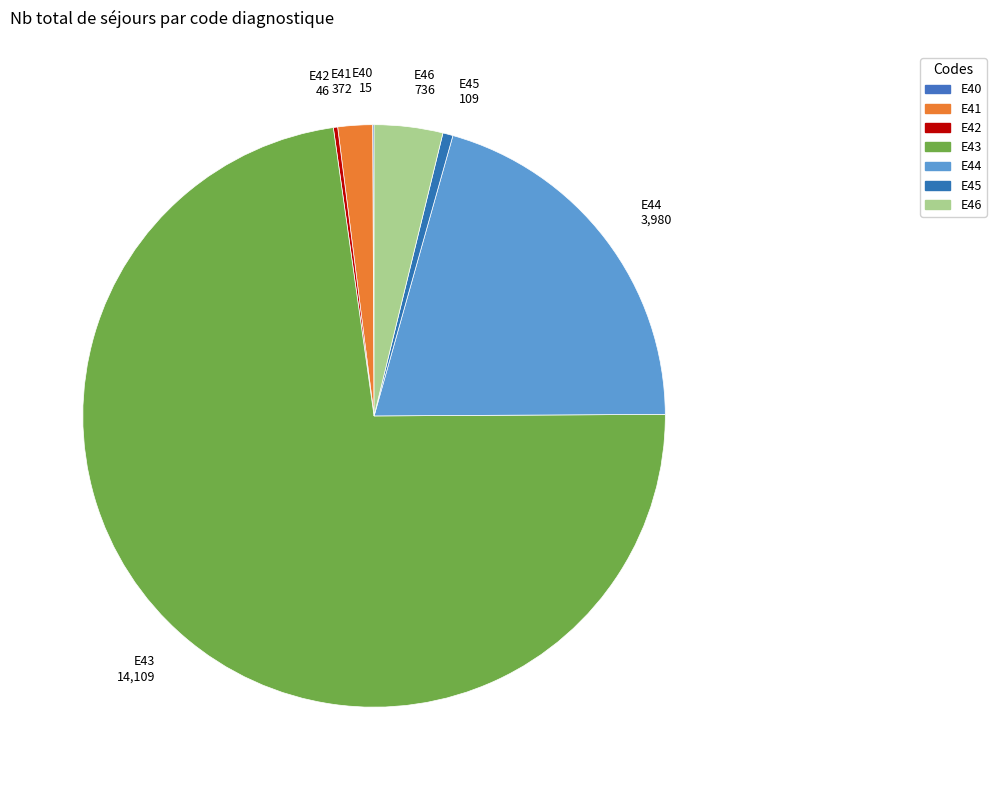

Is the sum of E45 and E46 greater than half?

No